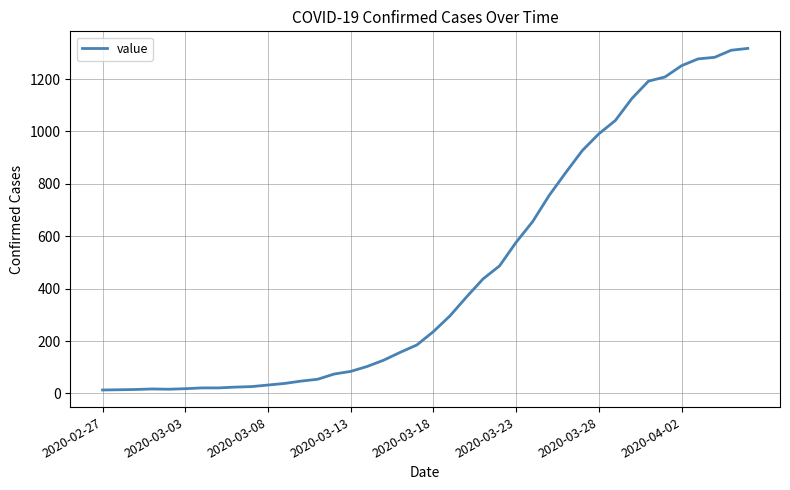

What is the difference between the maximum and minimum values?

1304